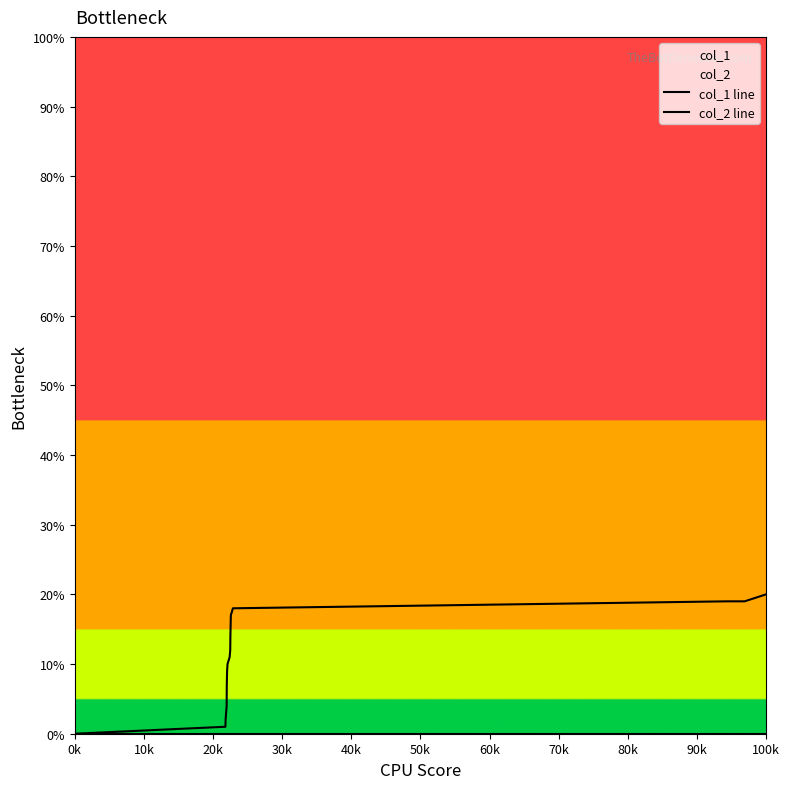

What is the difference between the highest and lowest values at 40k?

7